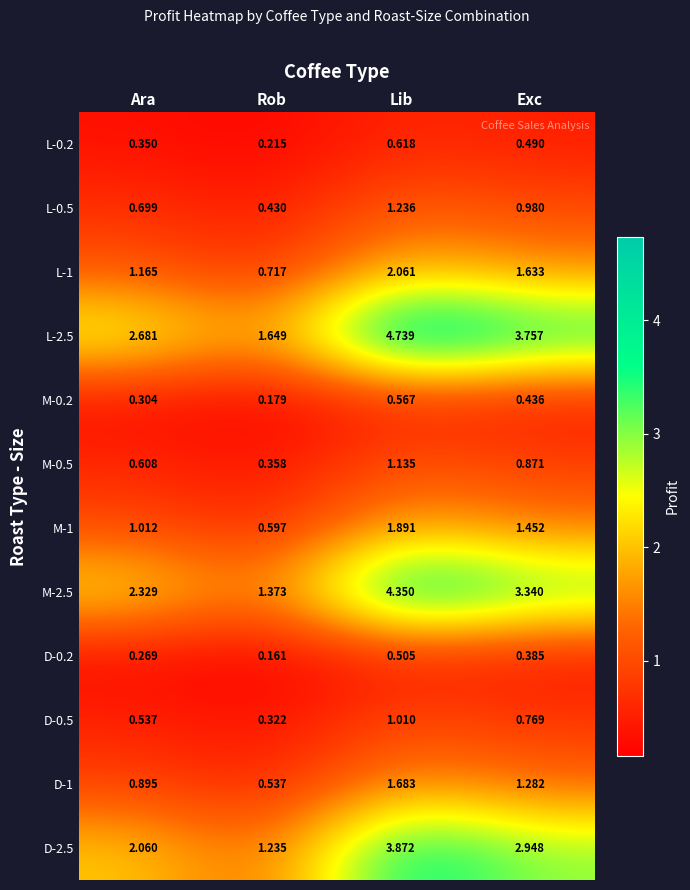

Which category has the highest value in the D-1 series?

Lib